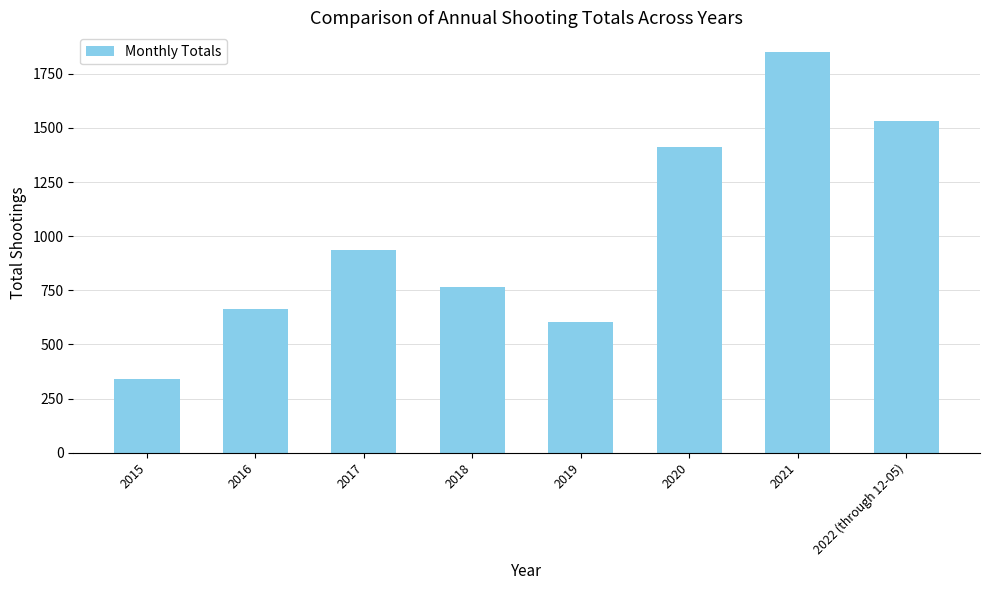

Approximately how many times larger is the value at 2015 compared to 2017?

0.4